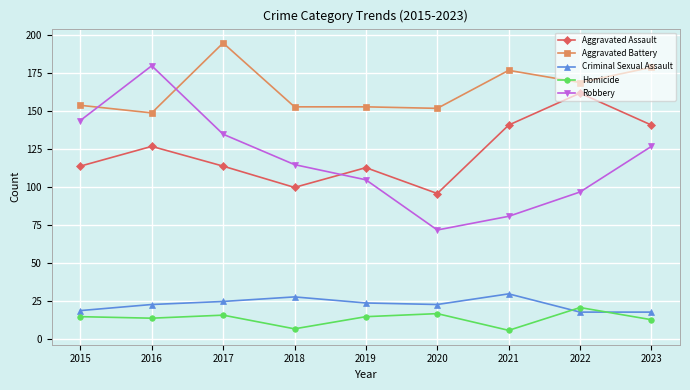

How many data points in Homicide are less than 15?

4